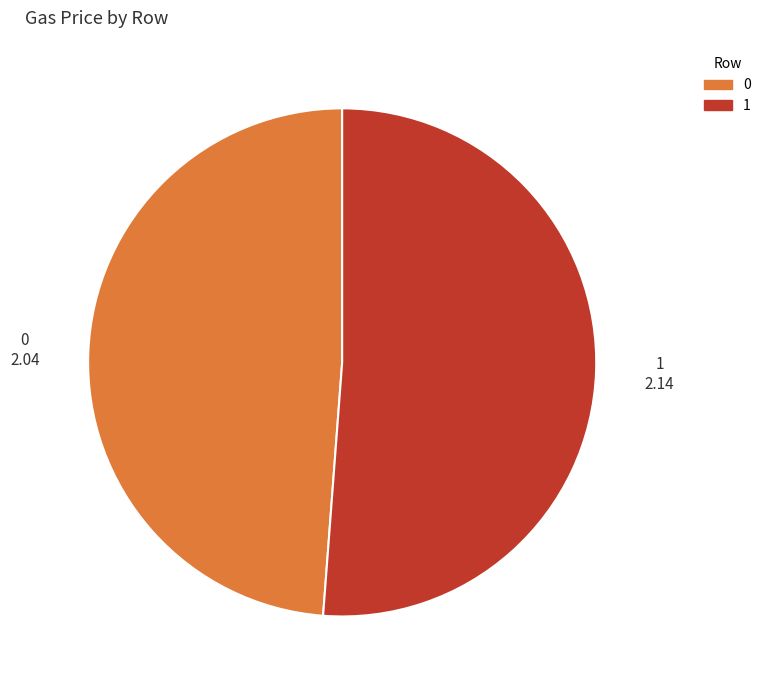

Do 0 and 1 together represent more than half of the pie?

Yes